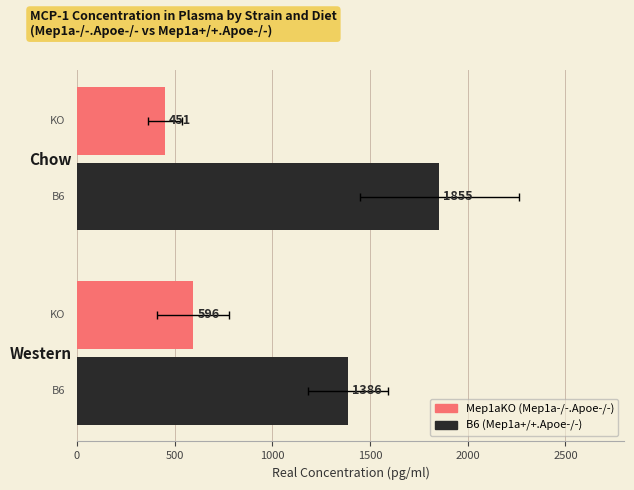

Are the bars grouped side by side (vs. stacked)?

Yes